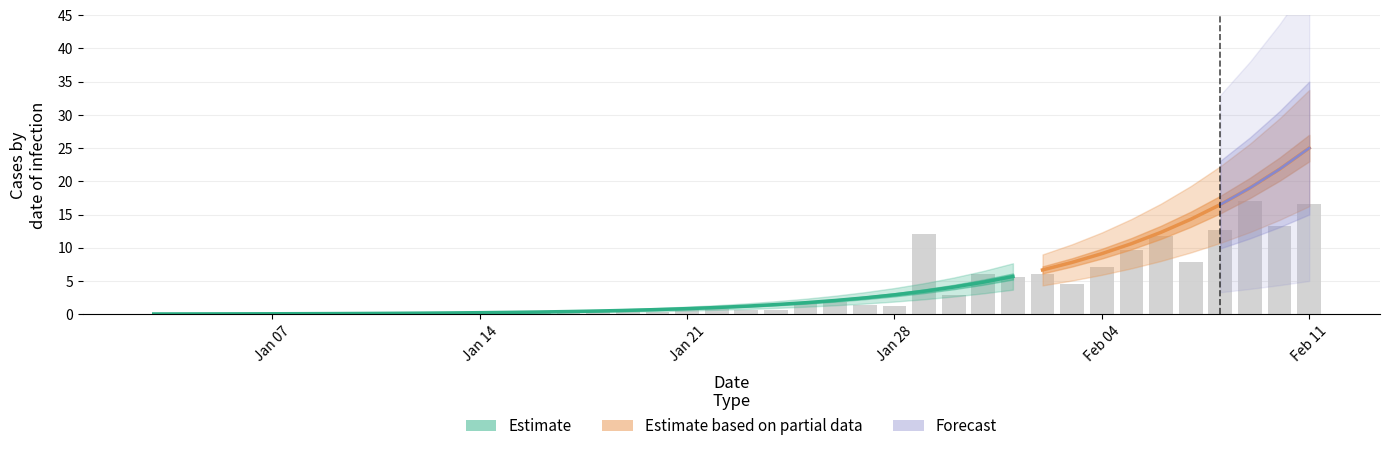

The chart shows a value of 12.0 at 26. True or false?

True